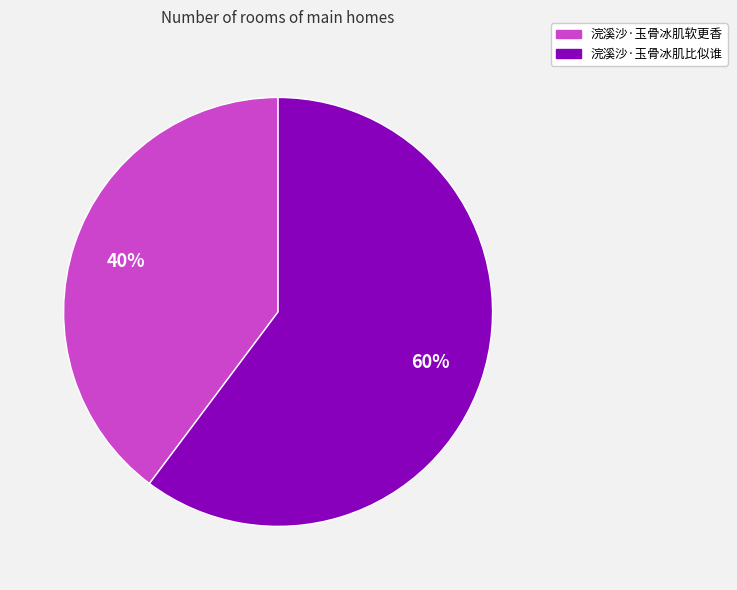

How many slices are in this pie chart?

2